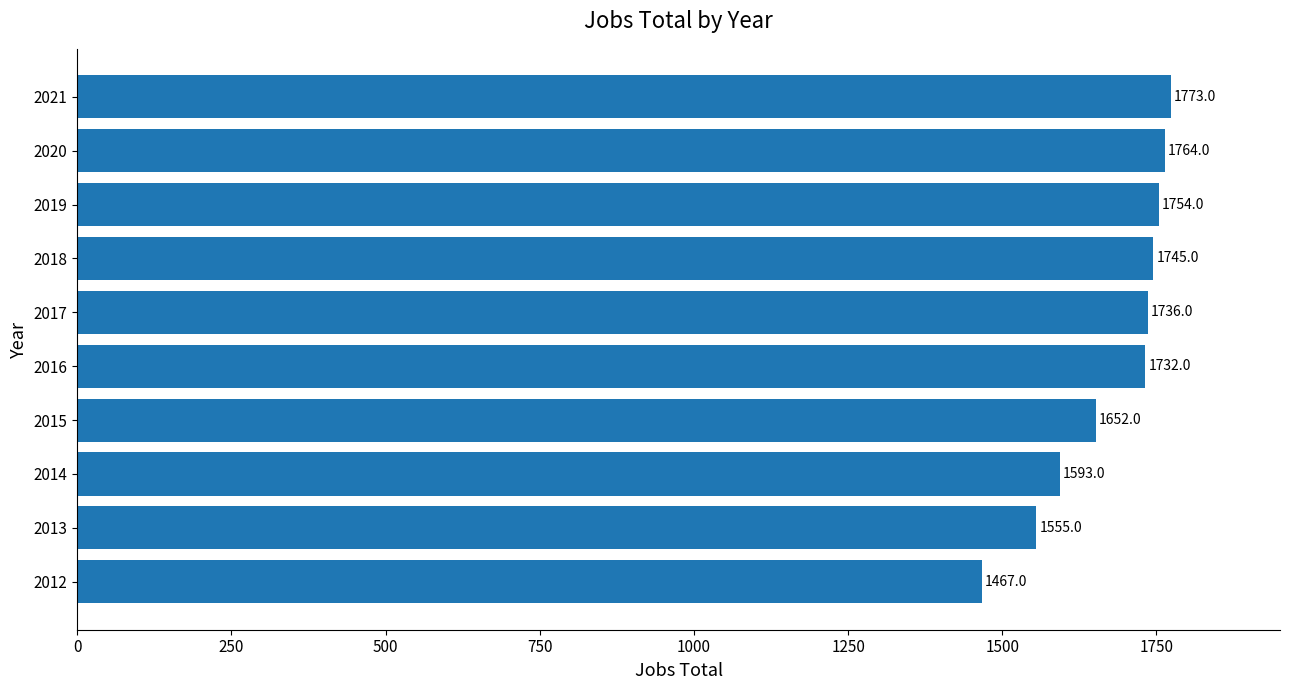

How many bars are there in total?

10